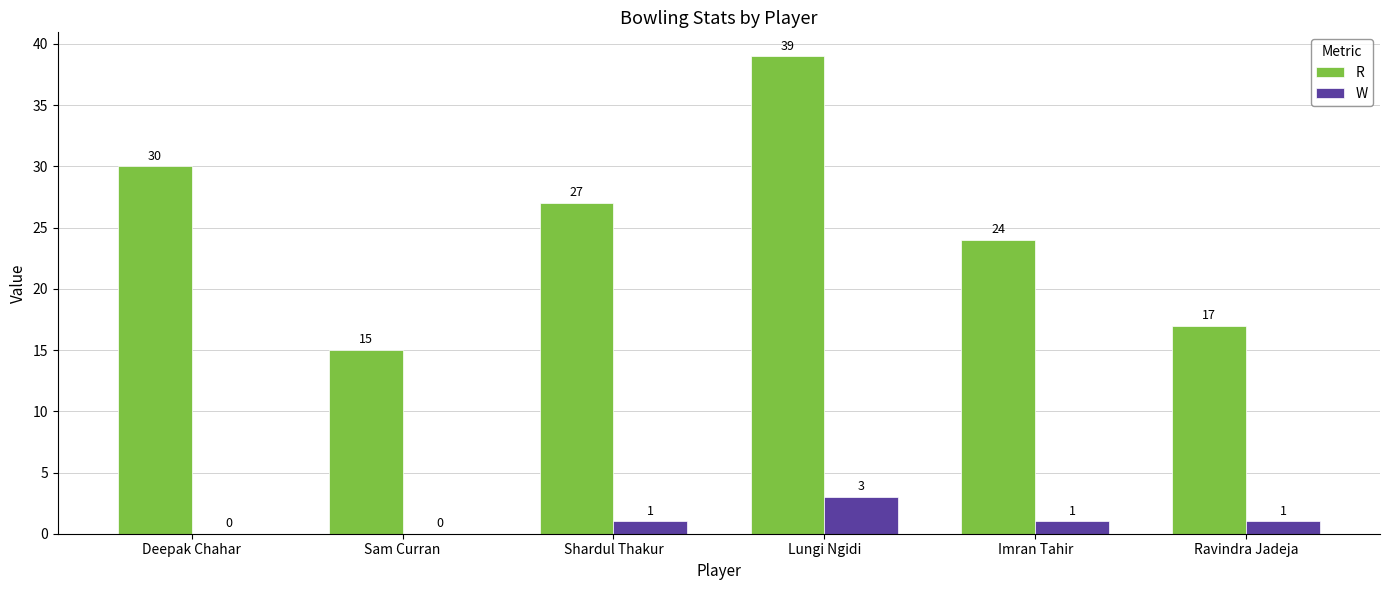

Reading right to left, extract all data points from this chart.

R: 17	24	39	27	15	30
W: 1	1	3	1	0	0